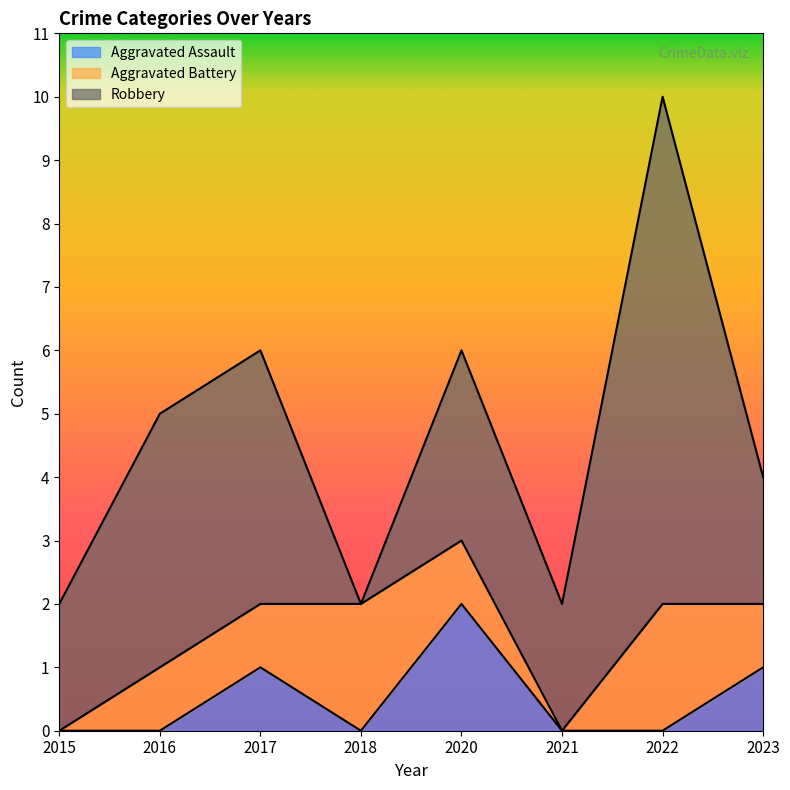

List the series in order of their peak value, highest first.

Robbery, Aggravated Assault, Aggravated Battery